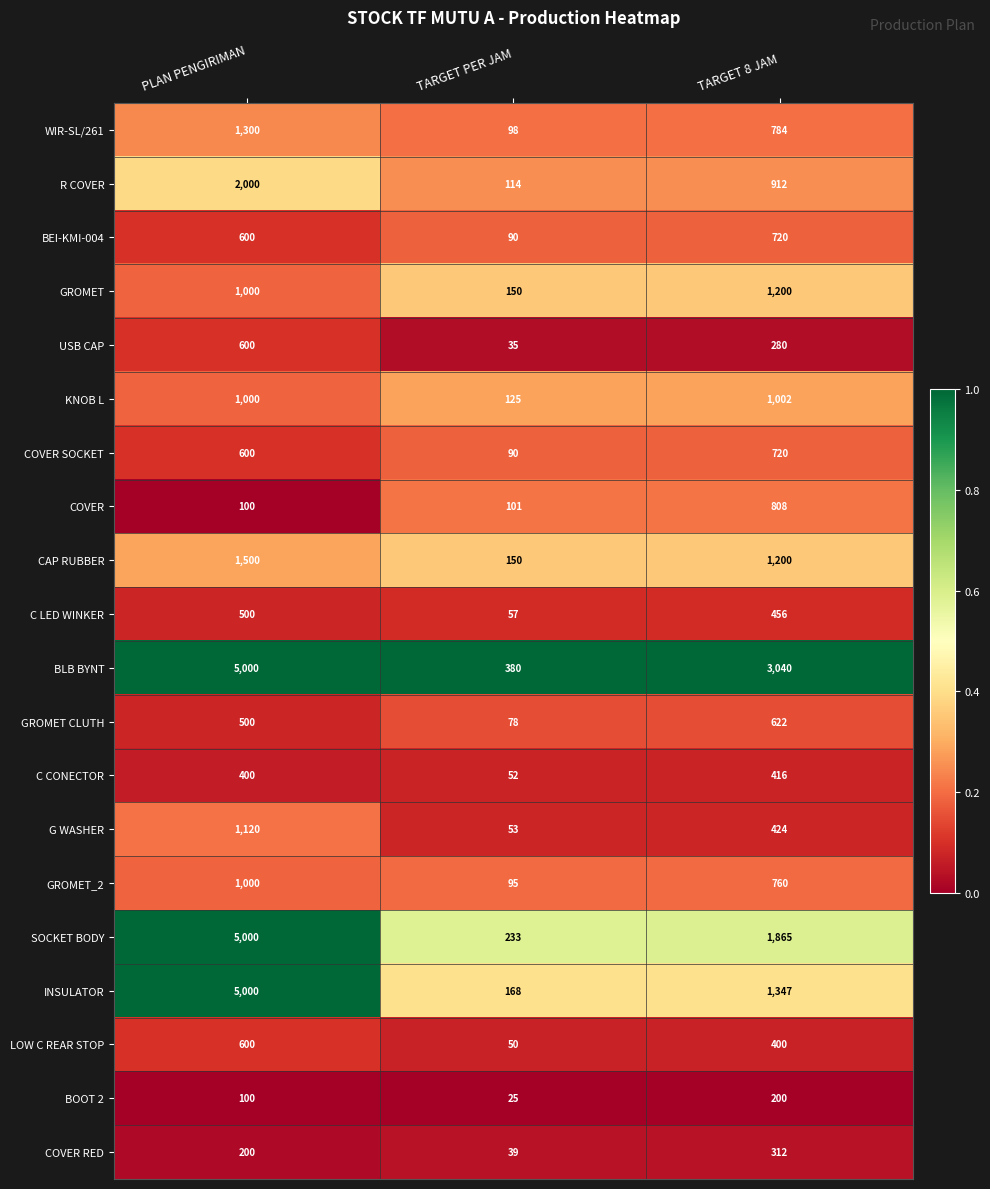

True or false: INSULATOR has a value of 5000 at PLAN PENGIRIMAN.

True